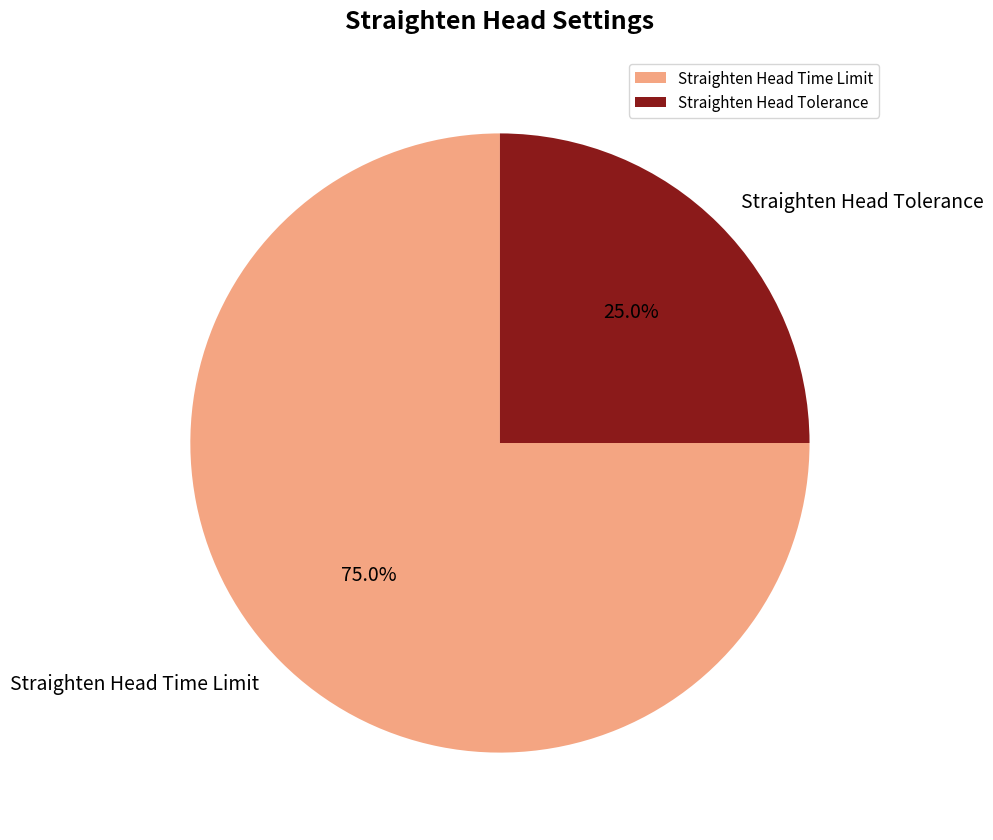

Is Straighten Head Tolerance the majority of the pie?

No